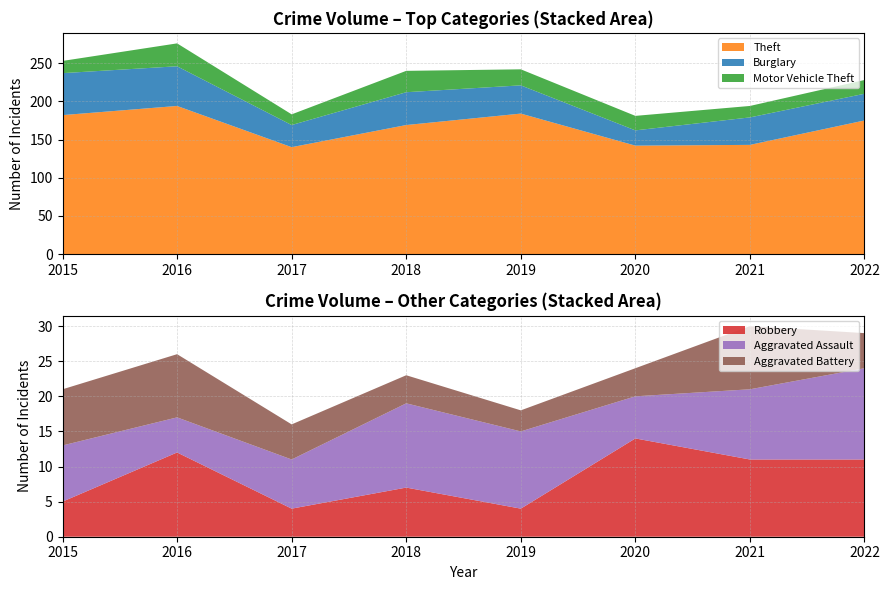

Reading right to left, what are all the values shown in this chart?

Burglary: 2022=35	2021=36	2020=20	2019=37	2018=43	2017=29	2016=52	2015=55
Theft: 2022=175	2021=143	2020=142	2019=184	2018=169	2017=140	2016=194	2015=182
Motor Vehicle Theft: 2022=18	2021=15	2020=19	2019=21	2018=28	2017=14	2016=30	2015=16
Robbery: 2022=11	2021=11	2020=14	2019=4	2018=7	2017=4	2016=12	2015=5
Aggravated Assault: 2022=13	2021=10	2020=6	2019=11	2018=12	2017=7	2016=5	2015=8
Aggravated Battery: 2022=5	2021=9	2020=4	2019=3	2018=4	2017=5	2016=9	2015=8